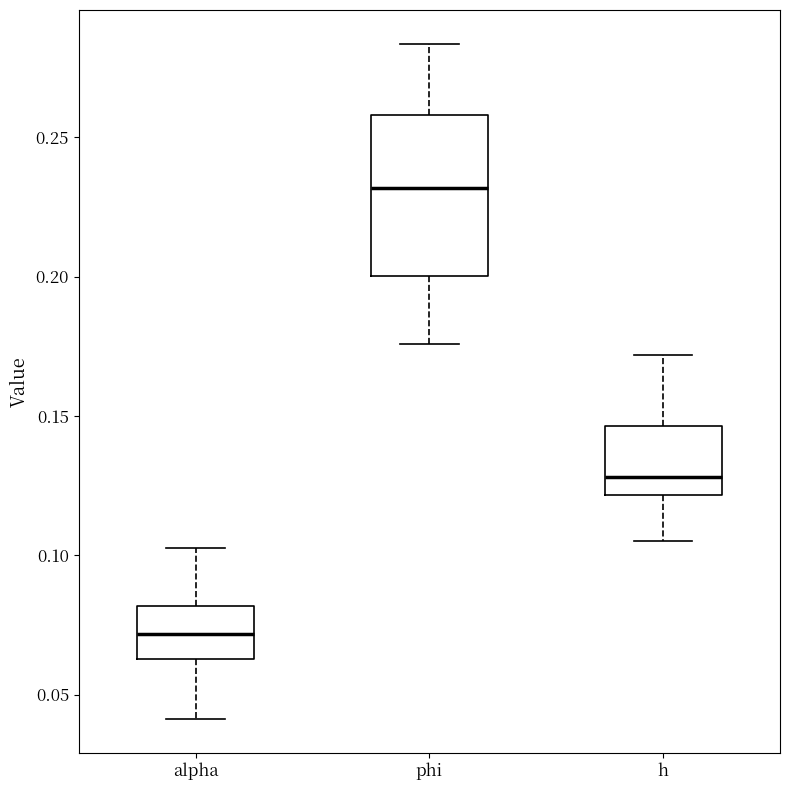

Reading left to right, transcribe this box plot: for each box, give where its median line is, the range the box spans, and where its two whiskers end, as read against the y-axis. The values are not printed on the chart, so give them approximately, as read against the axis.

alpha: median 0.070, box 0.065 to 0.080, whiskers 0.040 to 0.105
phi: median 0.230, box 0.200 to 0.260, whiskers 0.175 to 0.285
h: median 0.130, box 0.120 to 0.145, whiskers 0.105 to 0.170